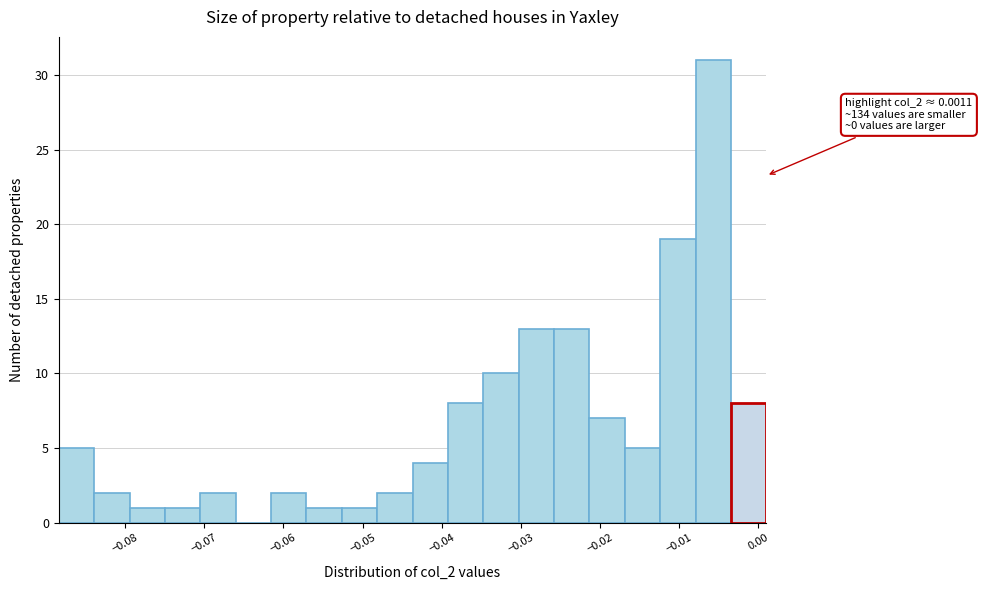

Over which range of the x-axis is the bar tallest?

-0.008 to -0.003